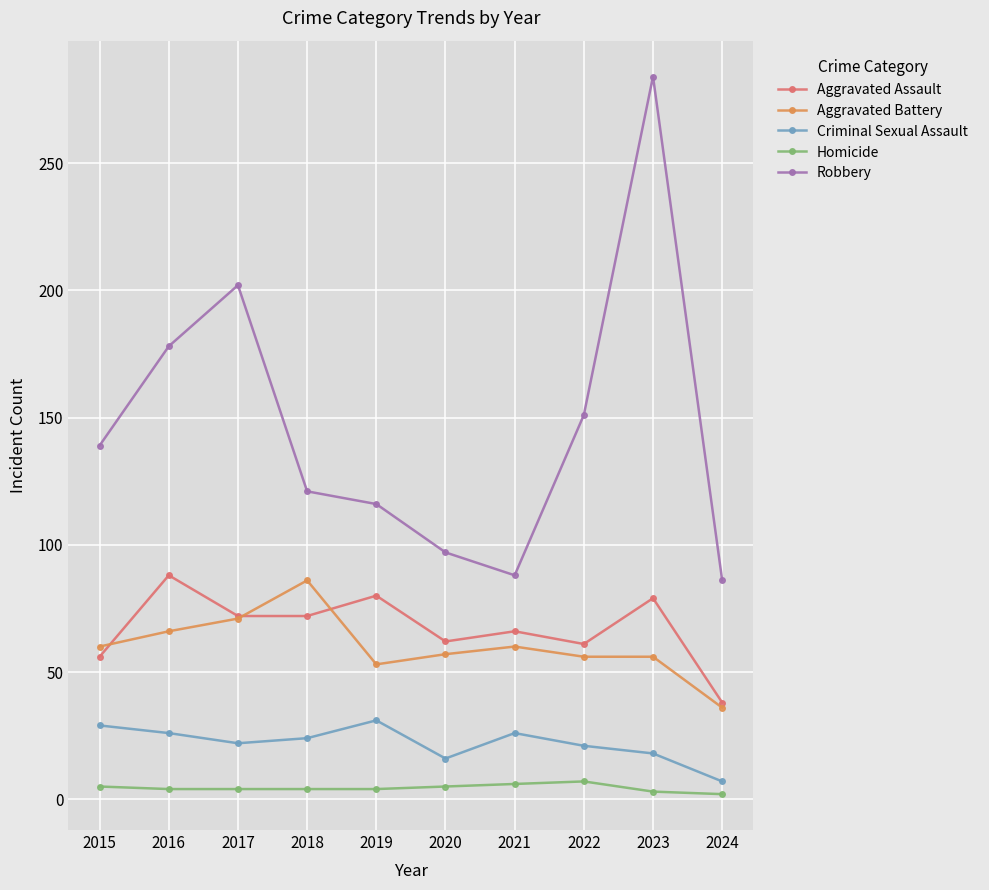

What is the spread (max minus min) of values at 2020?

92